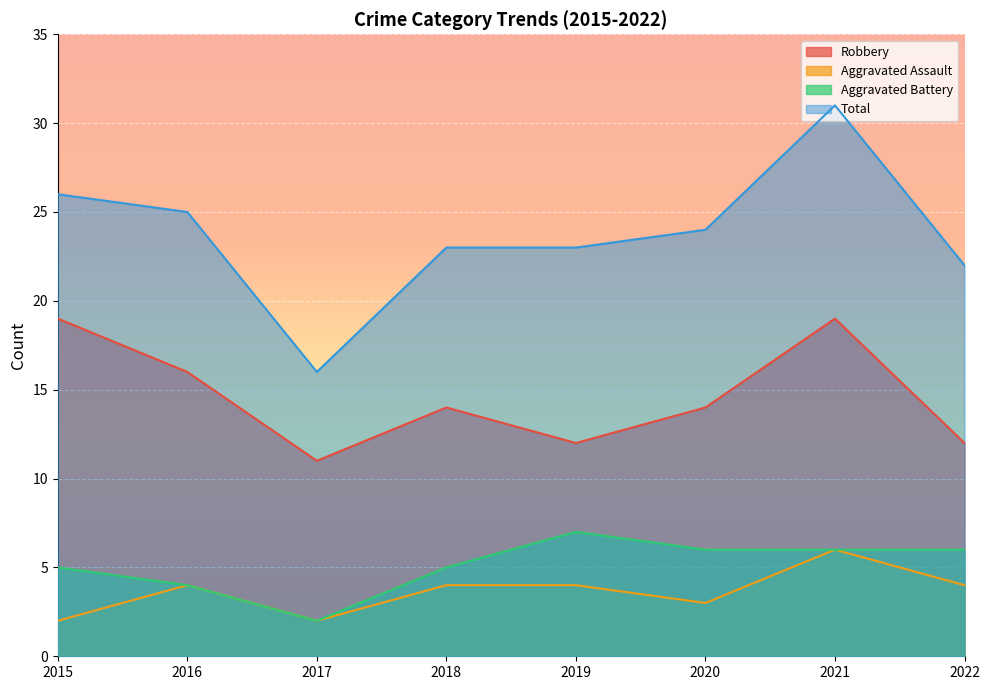

What is the value of the Robbery point at the 8th from the left?

12